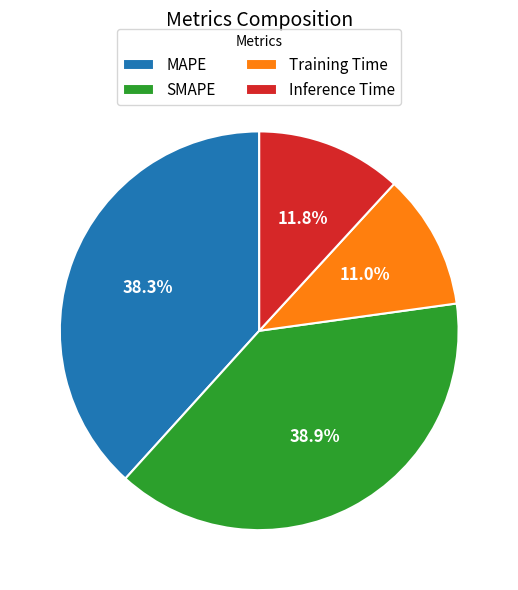

To the nearest percent, what is the combined percentage of MAPE and Training Time?

49%